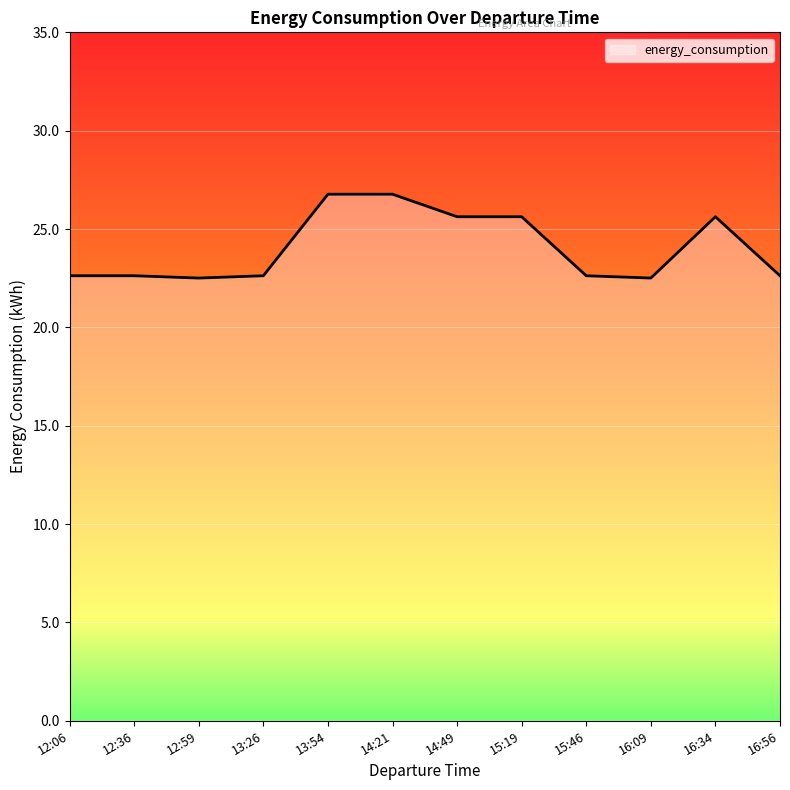

True or false: the data shows 25.6 at 16:34.

True